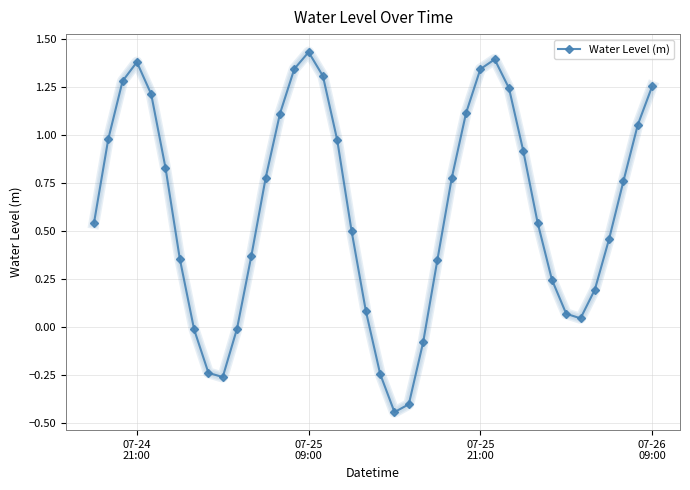

How many lines are shown in the chart?

1